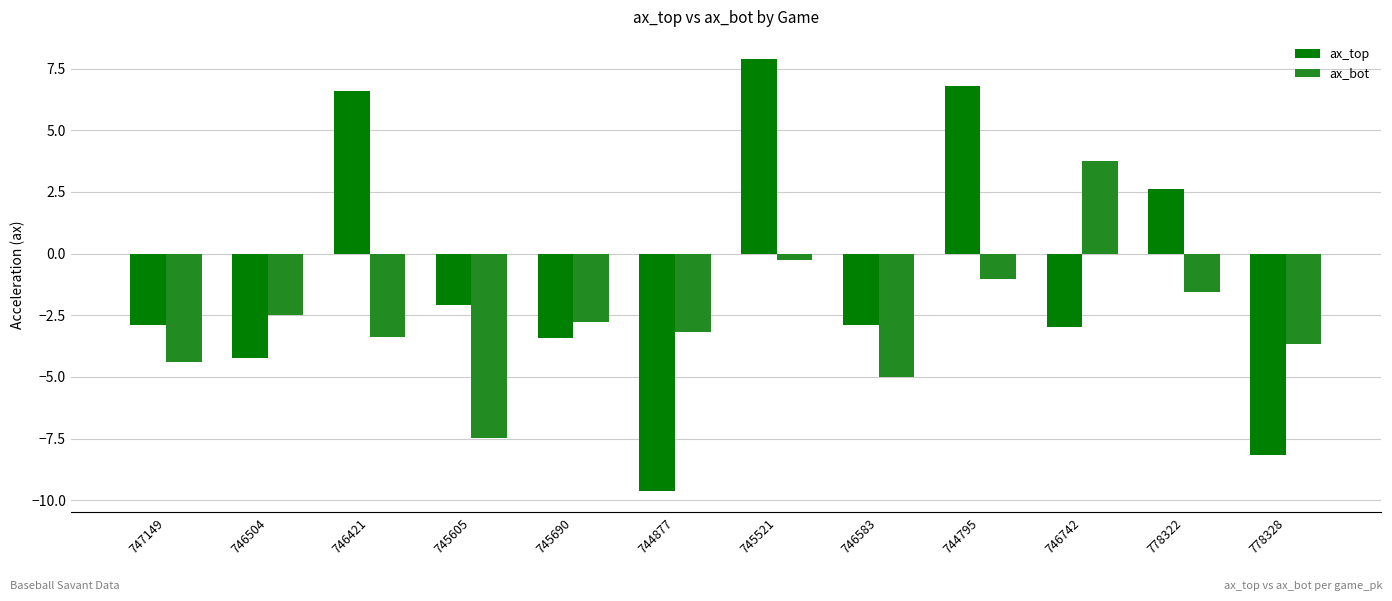

Which series changed the most between 747149 and 745690?

ax_bot